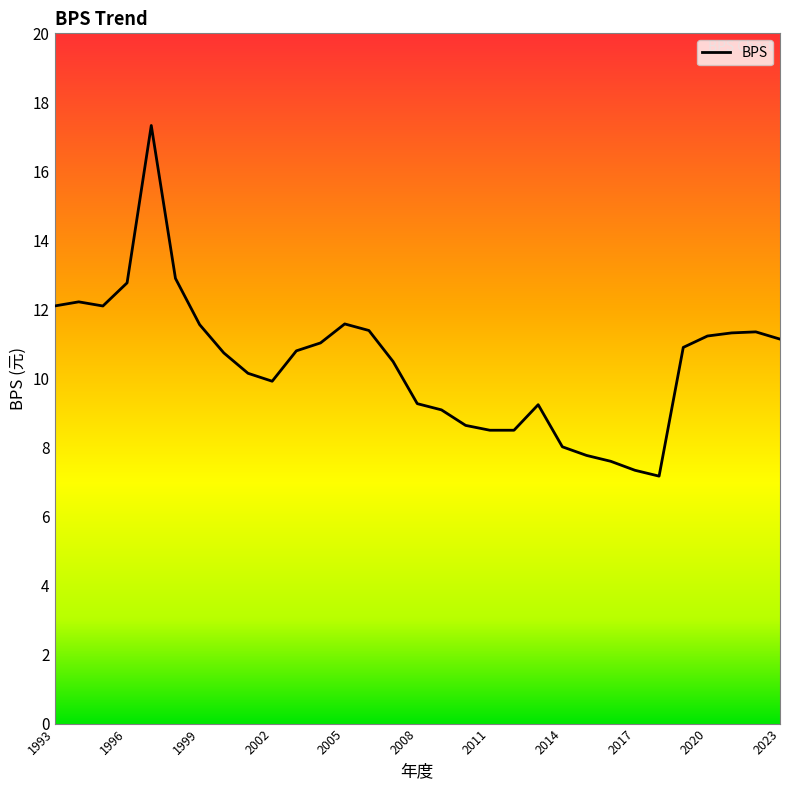

What is the minimum value shown in the chart?

7.2